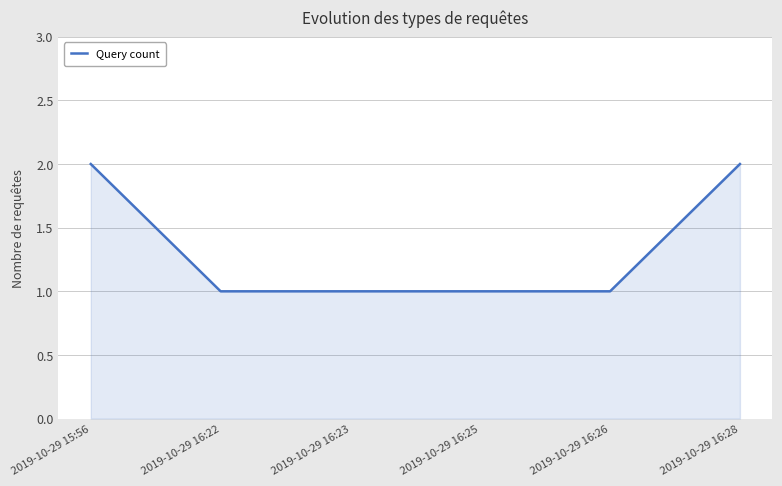

Between 2019-10-29 16:28 and 2019-10-29 16:25, which is larger?

2019-10-29 16:28